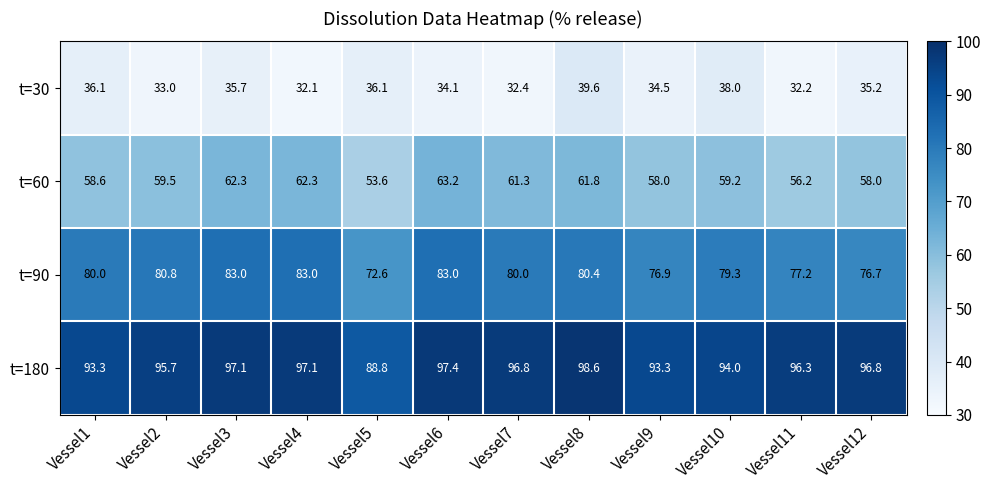

Which label corresponds to the smallest value in the chart?

Vessel4